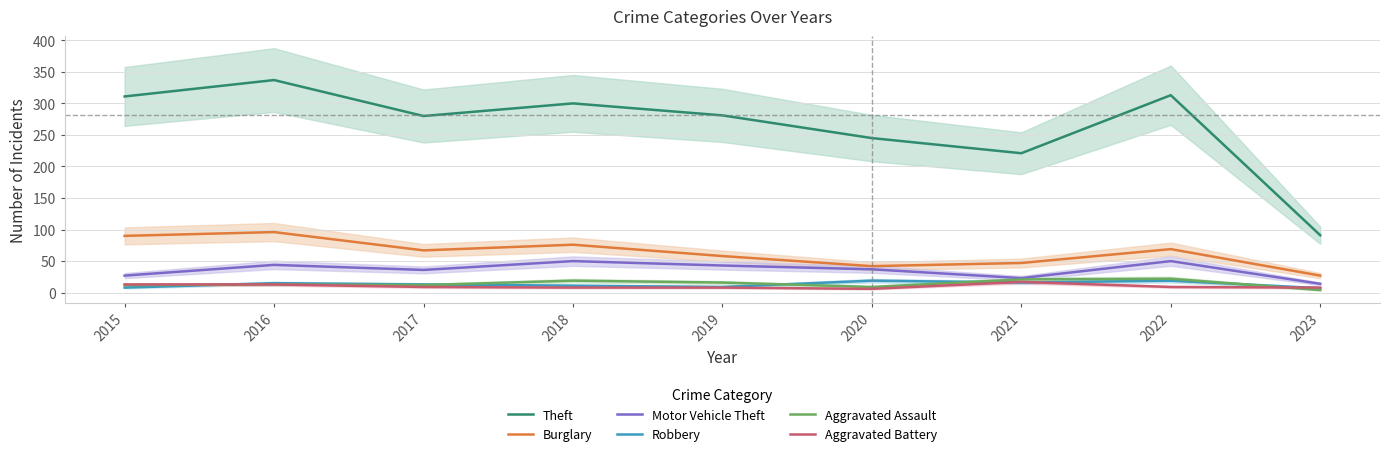

What are all the series names shown in the legend?

Theft, Burglary, Motor Vehicle Theft, Robbery, Aggravated Assault, Aggravated Battery